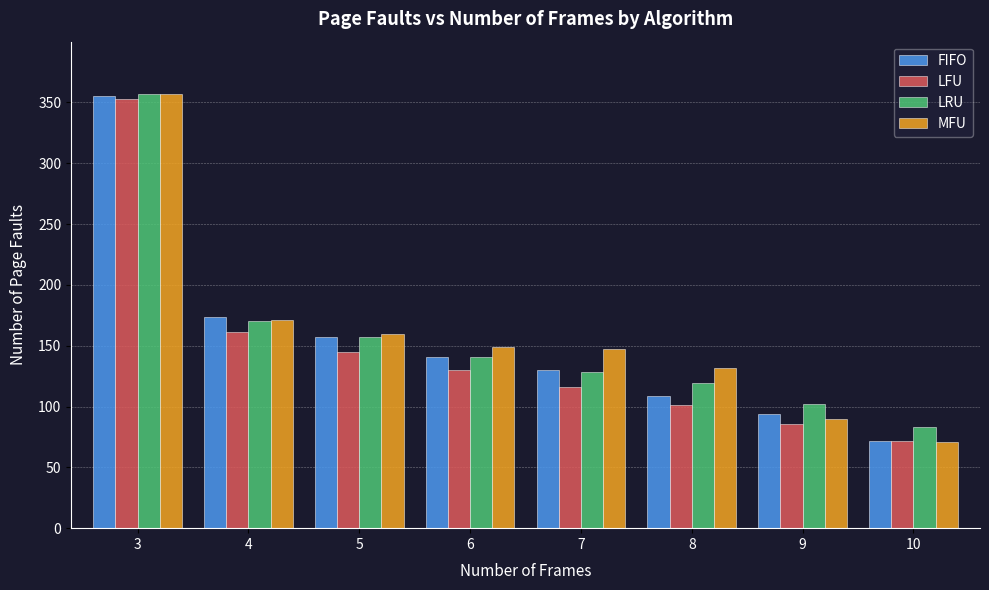

At which category is the sum across all series the highest?

3